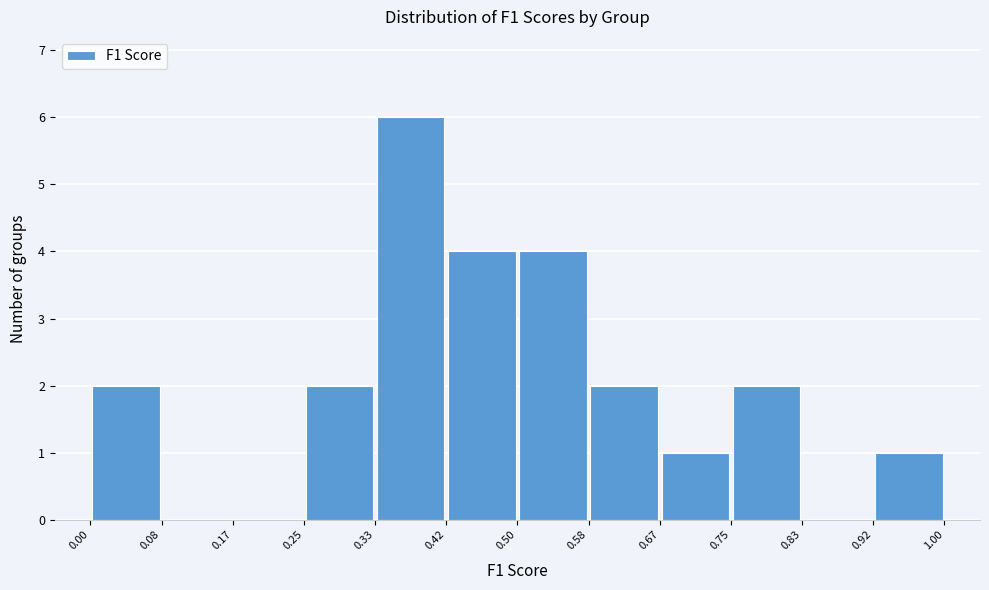

Reading left to right, transcribe this chart: for each bar, give the range it covers on the x-axis and its height. The values are not printed on the chart, so give them approximately, as read against the axis.

0.00 to 0.08: 2
0.08 to 0.17: 0
0.17 to 0.25: 0
0.25 to 0.33: 2
0.33 to 0.42: 6
0.42 to 0.50: 4
0.50 to 0.58: 4
0.58 to 0.67: 2
0.67 to 0.75: 1
0.75 to 0.83: 2
0.83 to 0.92: 0
0.92 to 1.00: 1